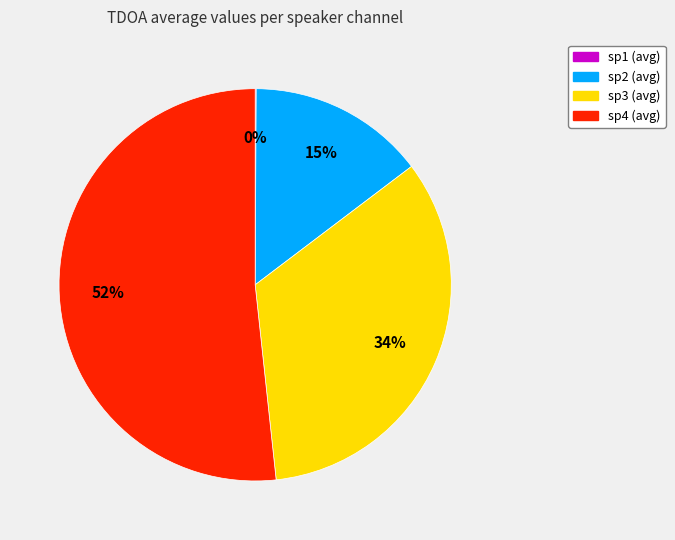

Which has a higher value, sp2 or sp4?

sp4